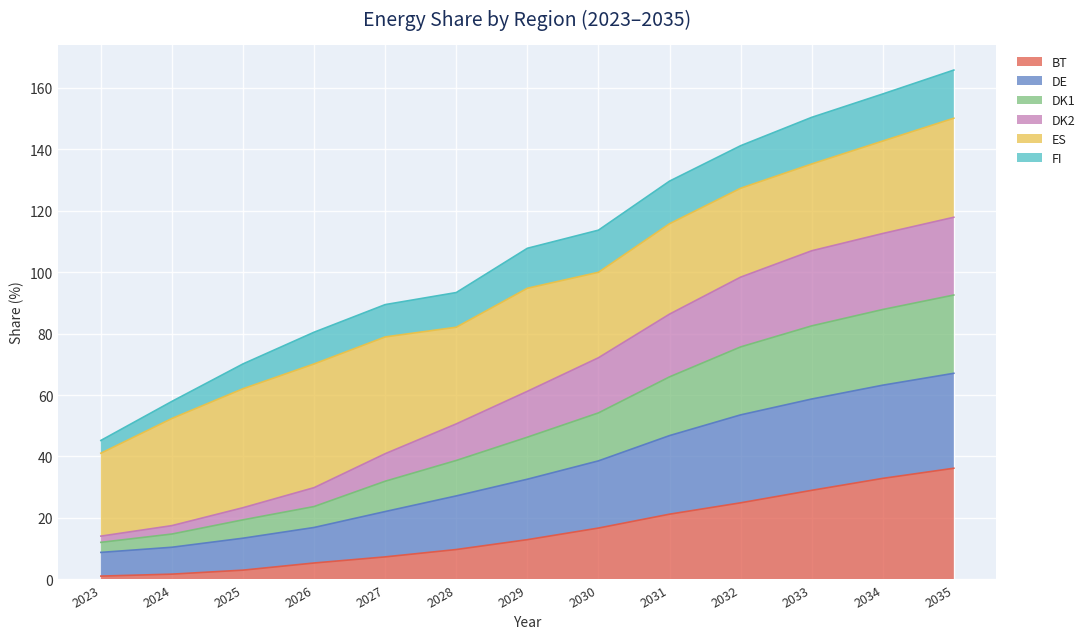

Which label corresponds to the smallest value in the chart?

2023